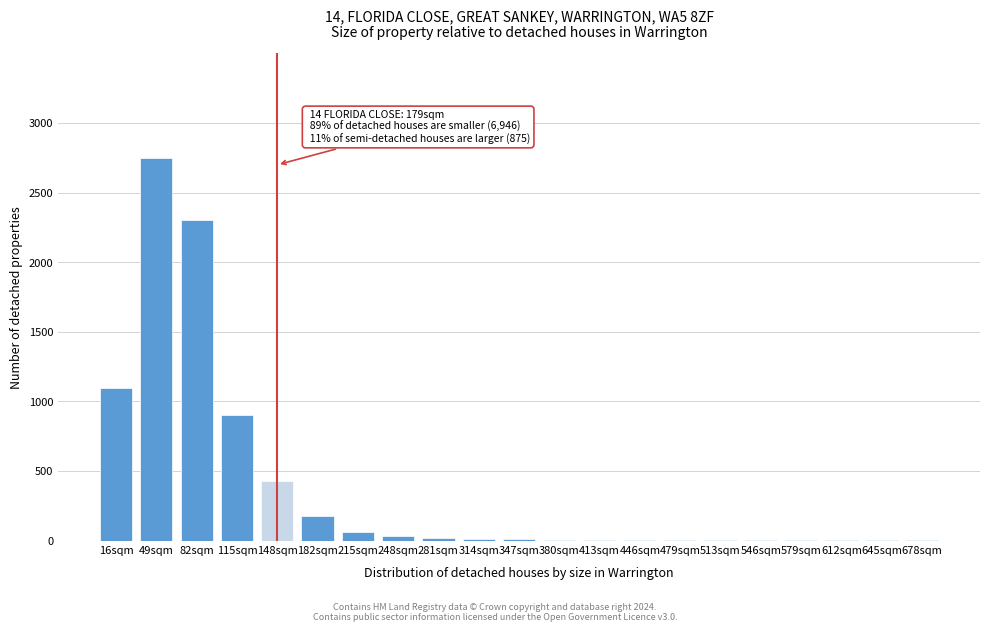

Between 82sqm and 16sqm, which is larger?

82sqm